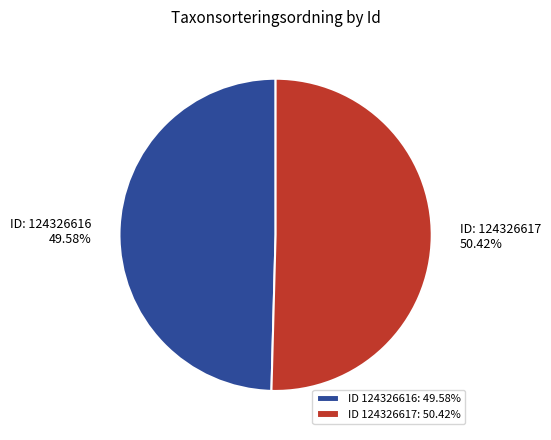

Which slice is the smallest?

ID 124326616: 49.58%